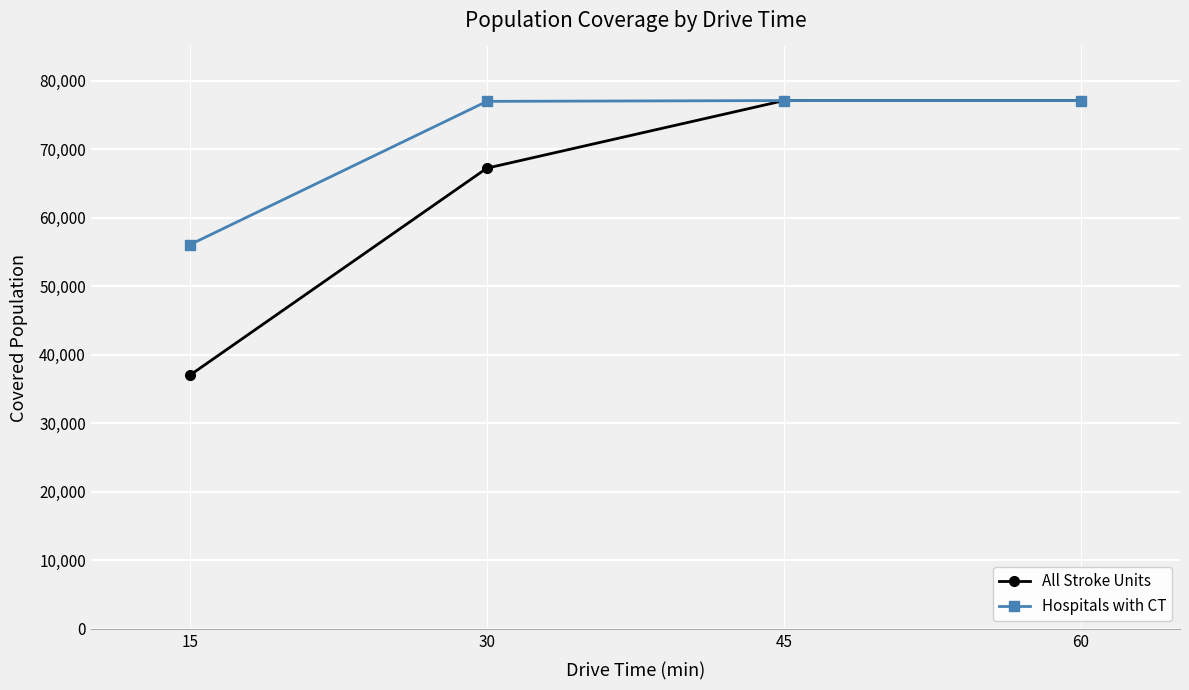

What is the total value across all series at 45?

154198